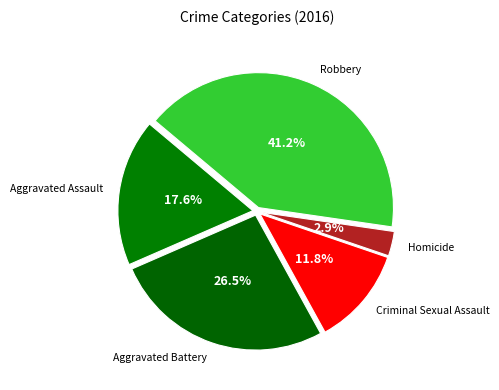

Is there a majority slice in this chart?

No